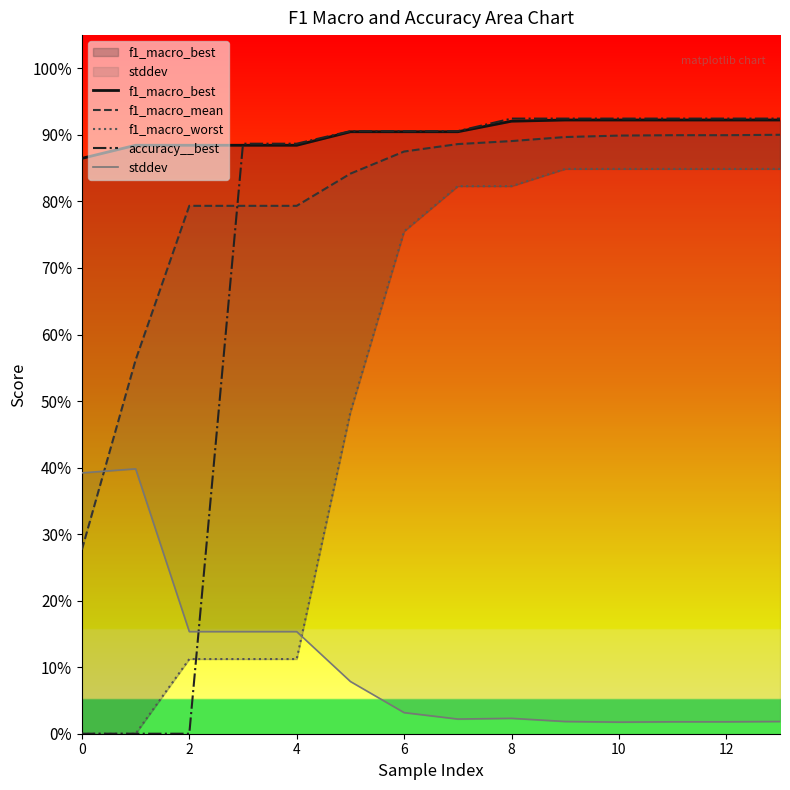

Which label corresponds to the largest value in the chart?

8